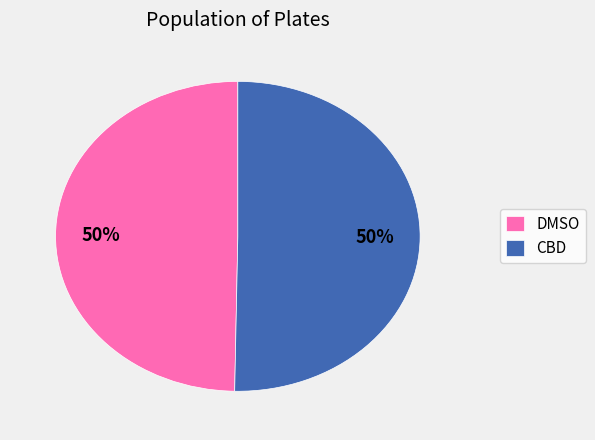

What is the ratio of the value at DMSO to the value at CBD?

1.0